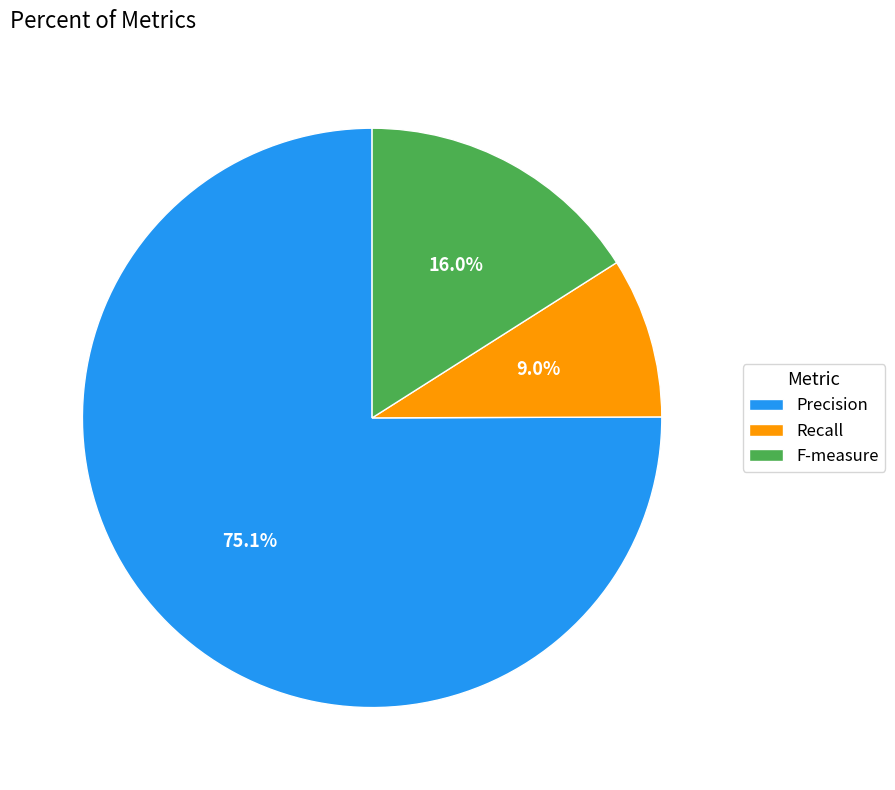

The Recall slice represents 9% of the pie. True or false?

True